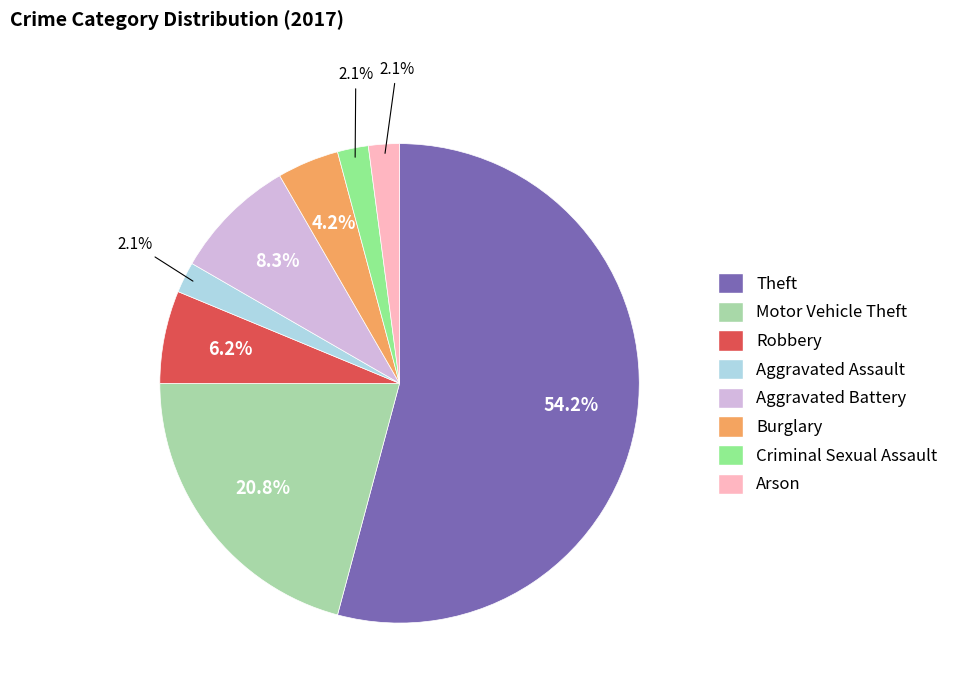

To the nearest percent, what is the combined percentage of Burglary and Robbery?

10%